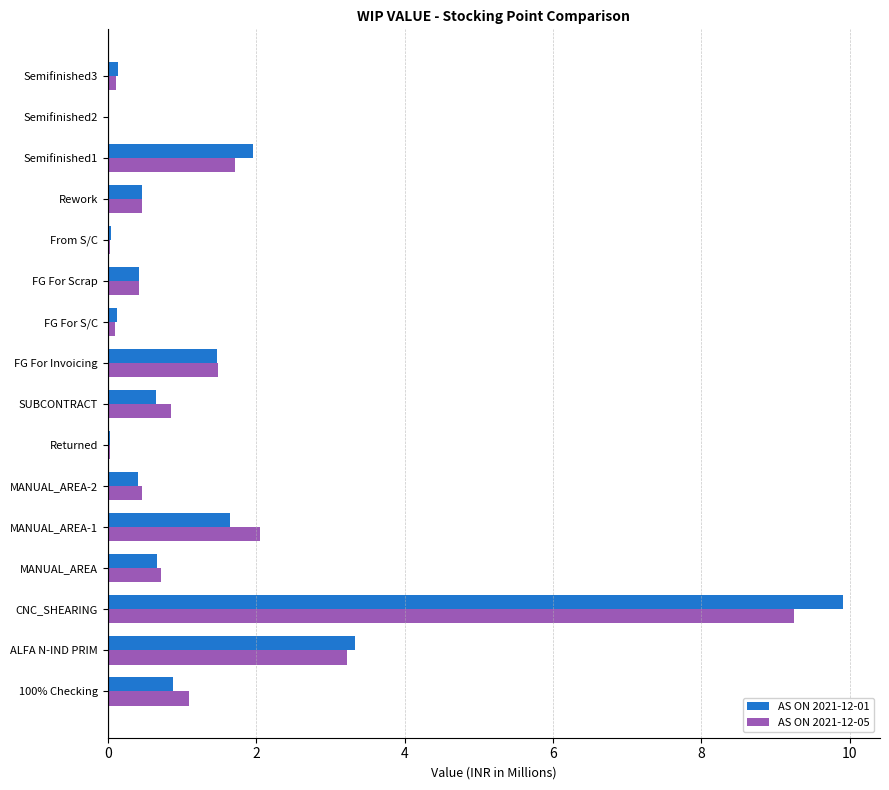

Which series has the largest range (max minus min)?

AS ON 2021-12-01